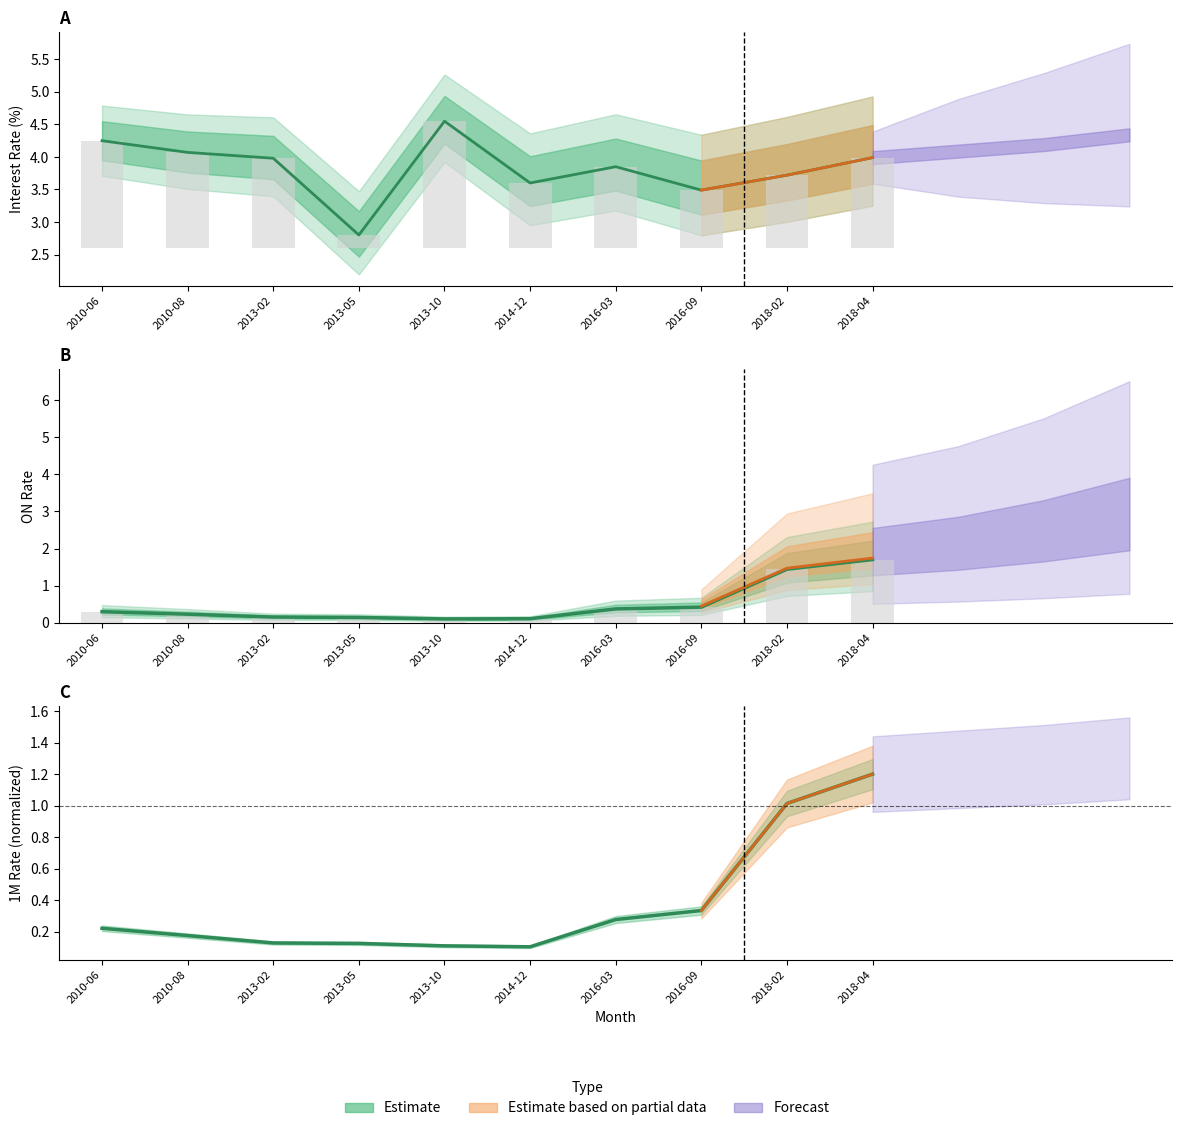

True or false: INTEREST RATE has a value of 4.6 at 2016-09.

False